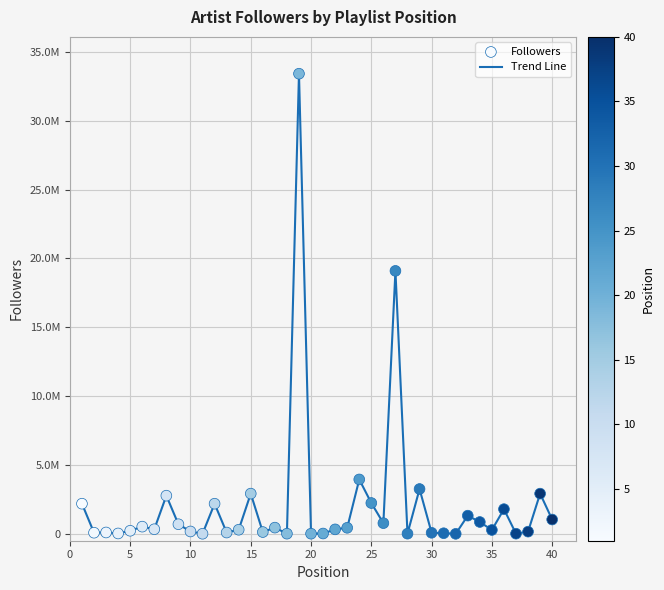

Is this an area chart (filled region under the line)?

No